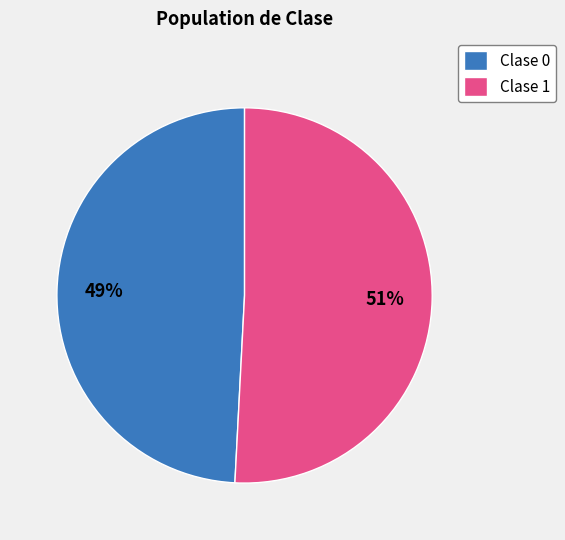

The Clase 0 slice represents 36% of the pie. True or false?

False